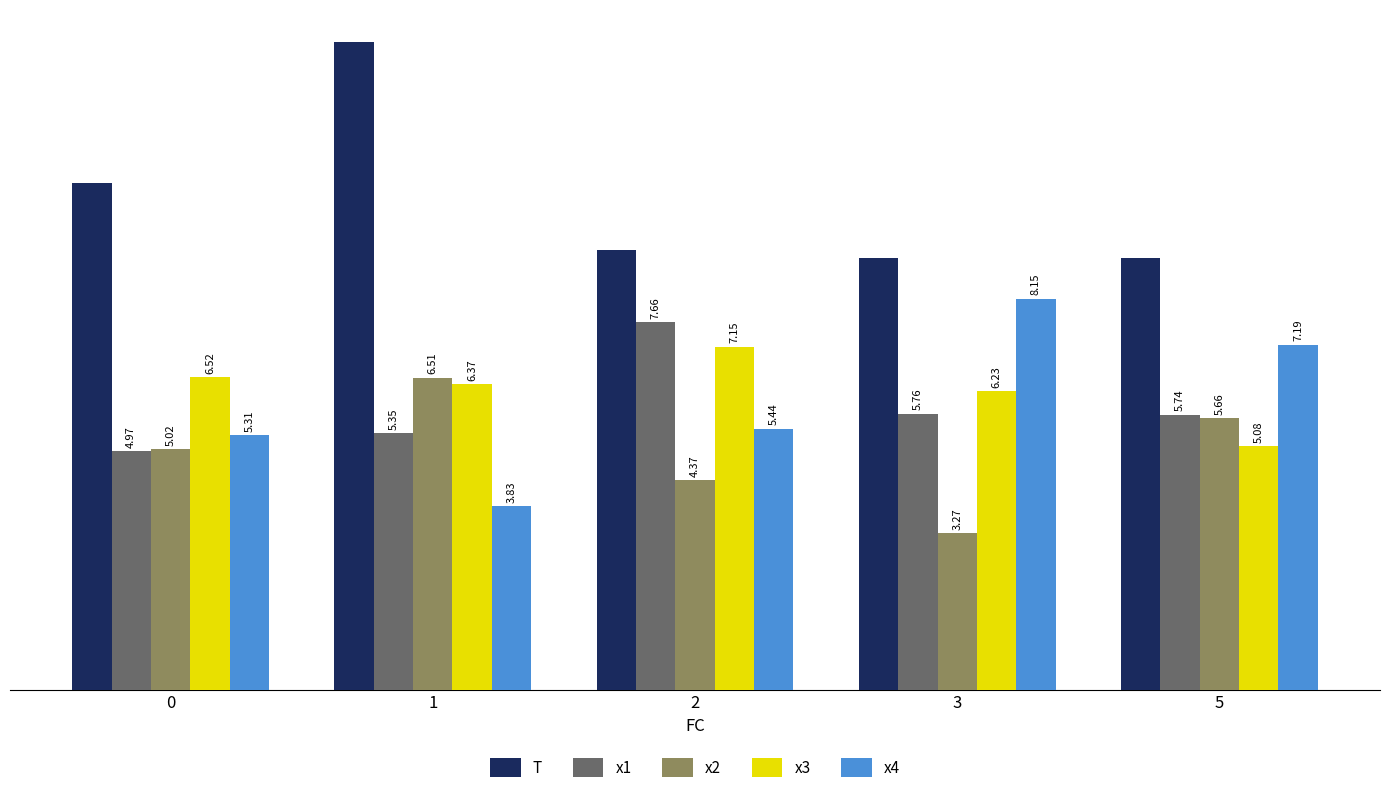

What is the sum of the x4 values at 5 and 1?

11.0